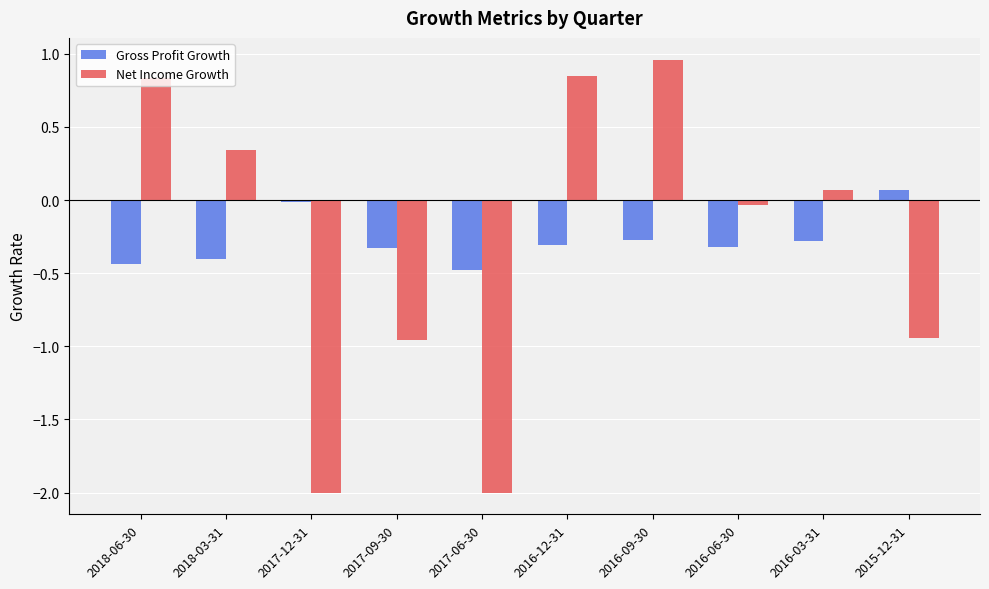

Which series changed the most between 2017-12-31 and 2017-09-30?

Net Income Growth